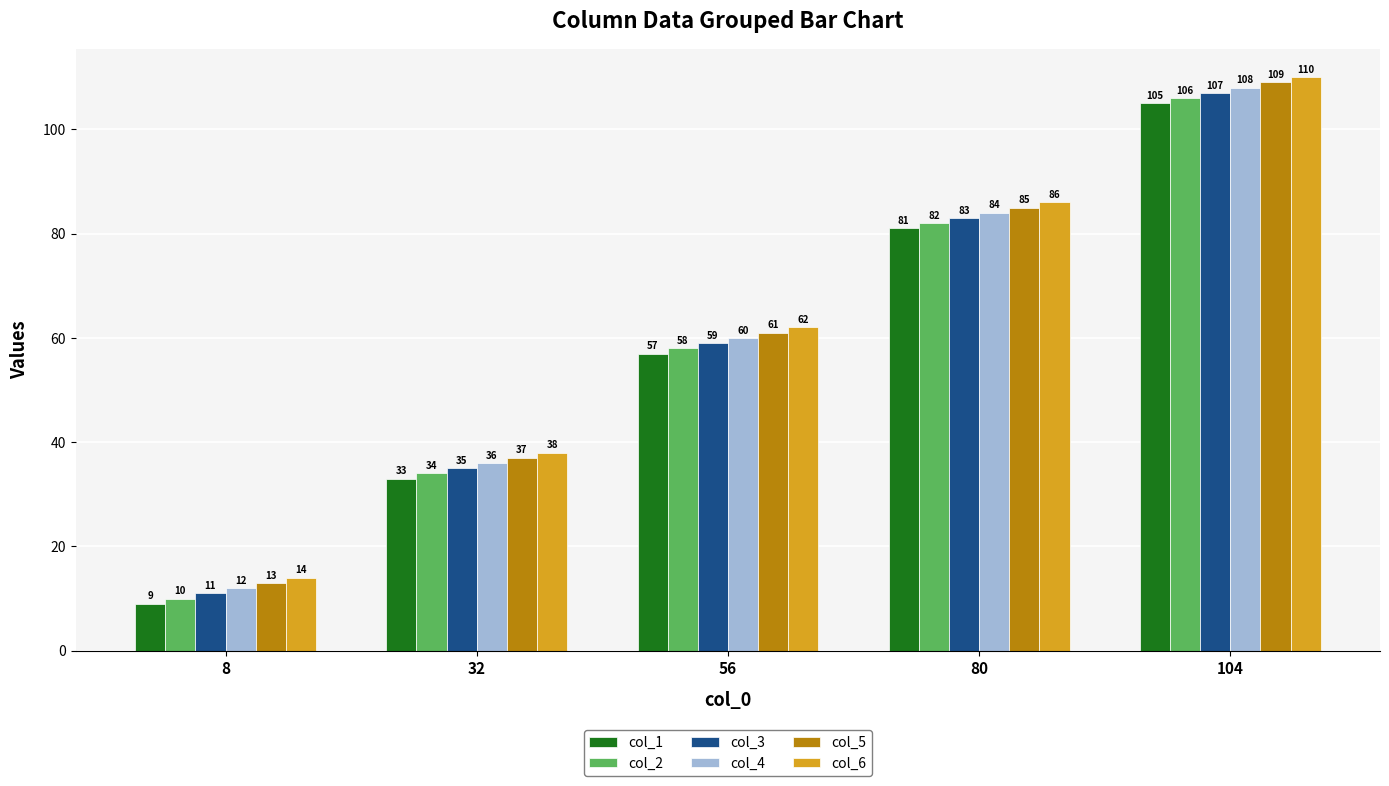

The col_3 series shows 7 at 8. True or false?

False